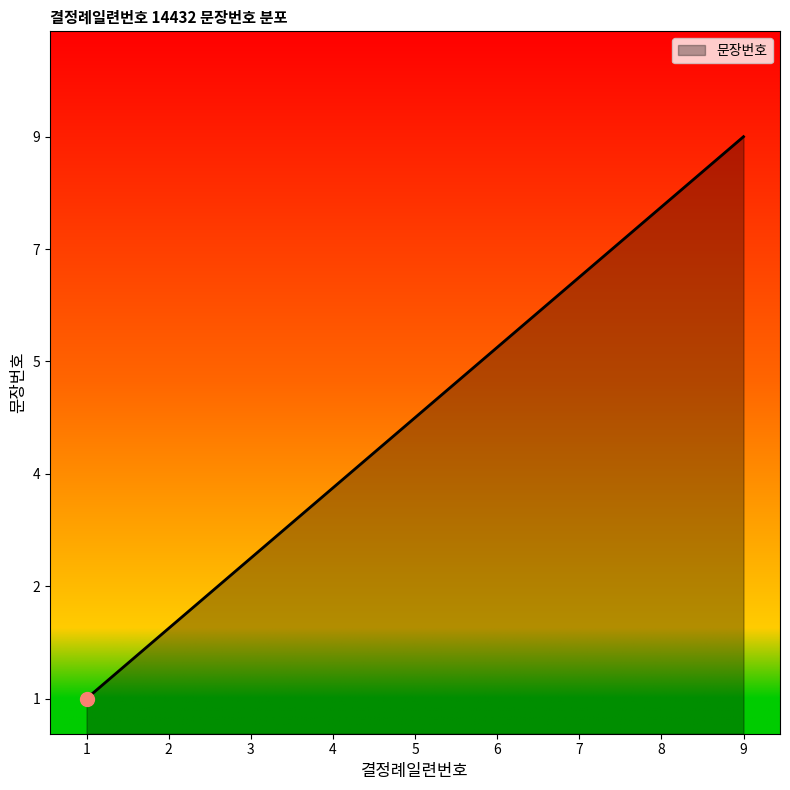

True or false: the data shows 6.3 at 5.

False